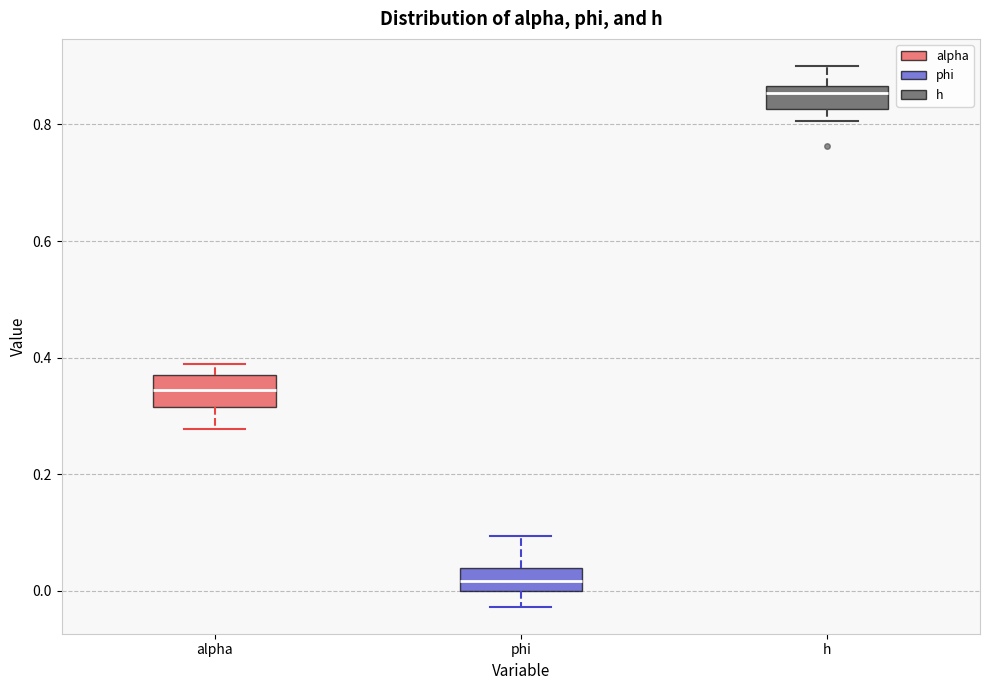

Reading left to right, transcribe this box plot: for each box, give where its median line is, the range the box spans, and where its two whiskers end, as read against the y-axis. The values are not printed on the chart, so give them approximately, as read against the axis.

alpha: median 0.34, box 0.32 to 0.38, whiskers 0.28 to 0.38 (just above the box's upper edge)
phi: median 0.02, box 0.00 to 0.04, whiskers -0.02 to 0.10
h: median 0.86 (just below the box's upper edge), box 0.82 to 0.86, whiskers 0.80 to 0.90